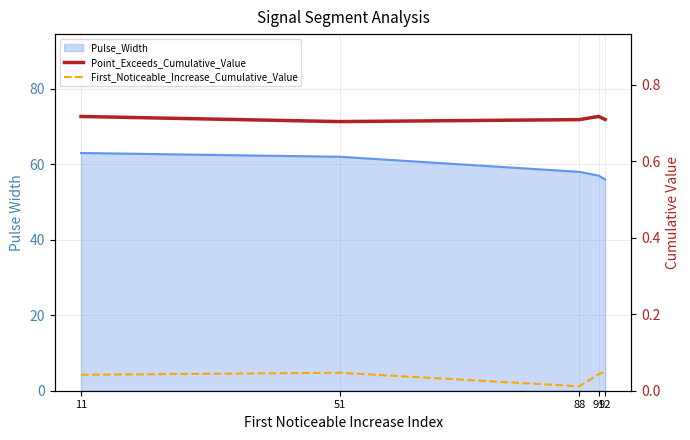

Is the value of Point_Exceeds_Cumulative_Value at 92 greater than the value of First_Noticeable_Increase_Cumulative_Value at 92?

Yes